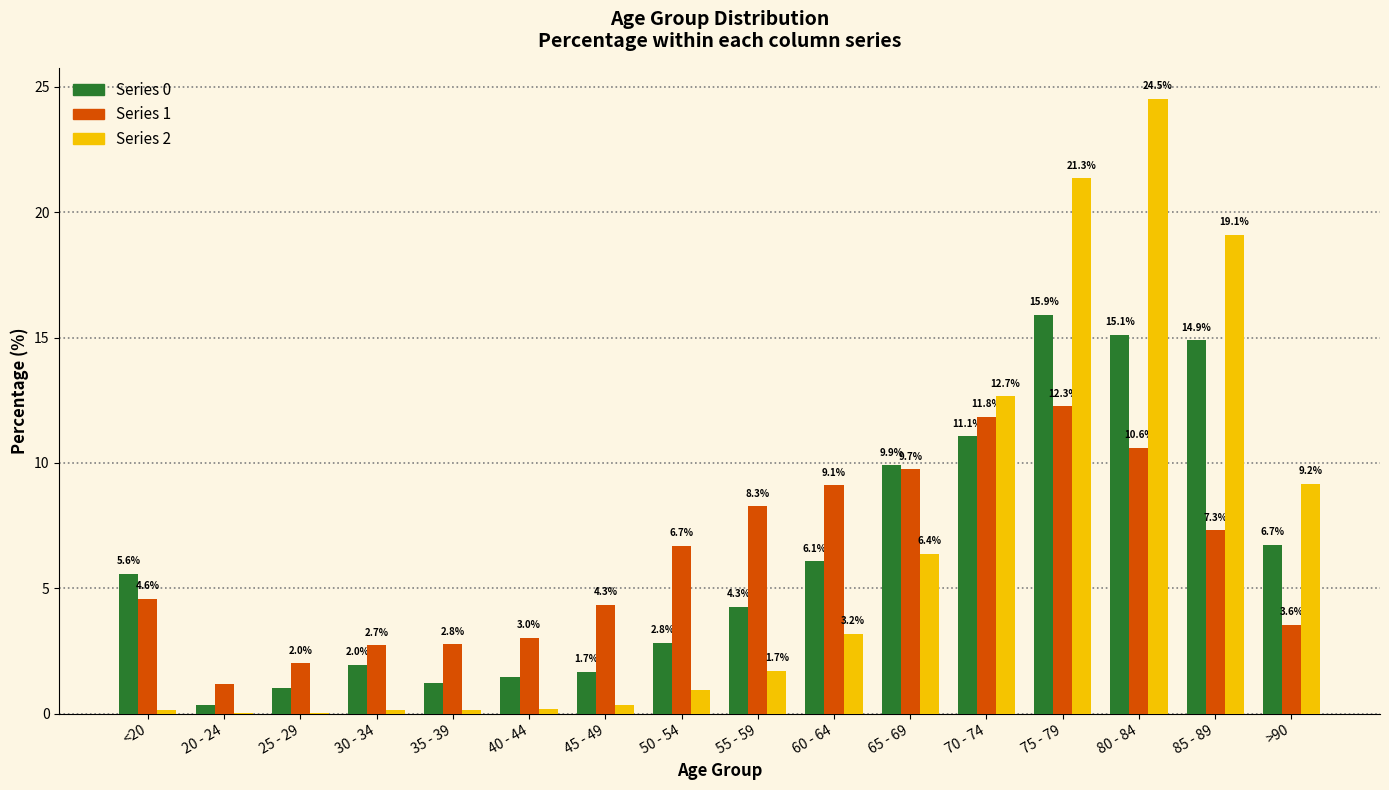

At which category is the sum across all series the highest?

80 - 84